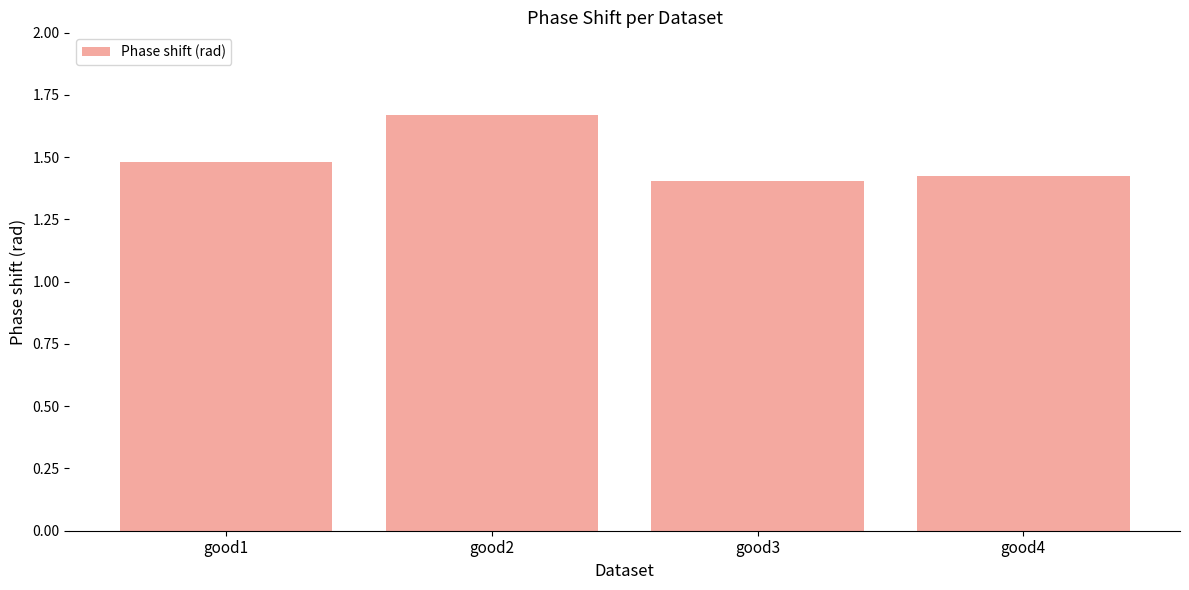

True or false: the data shows 2.5 at good4.

False